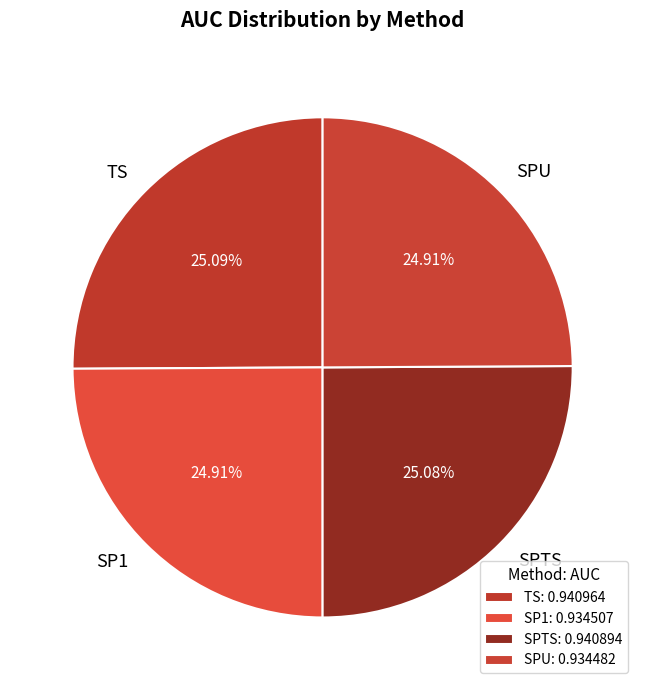

To the nearest percent, what is the average slice percentage?

25%